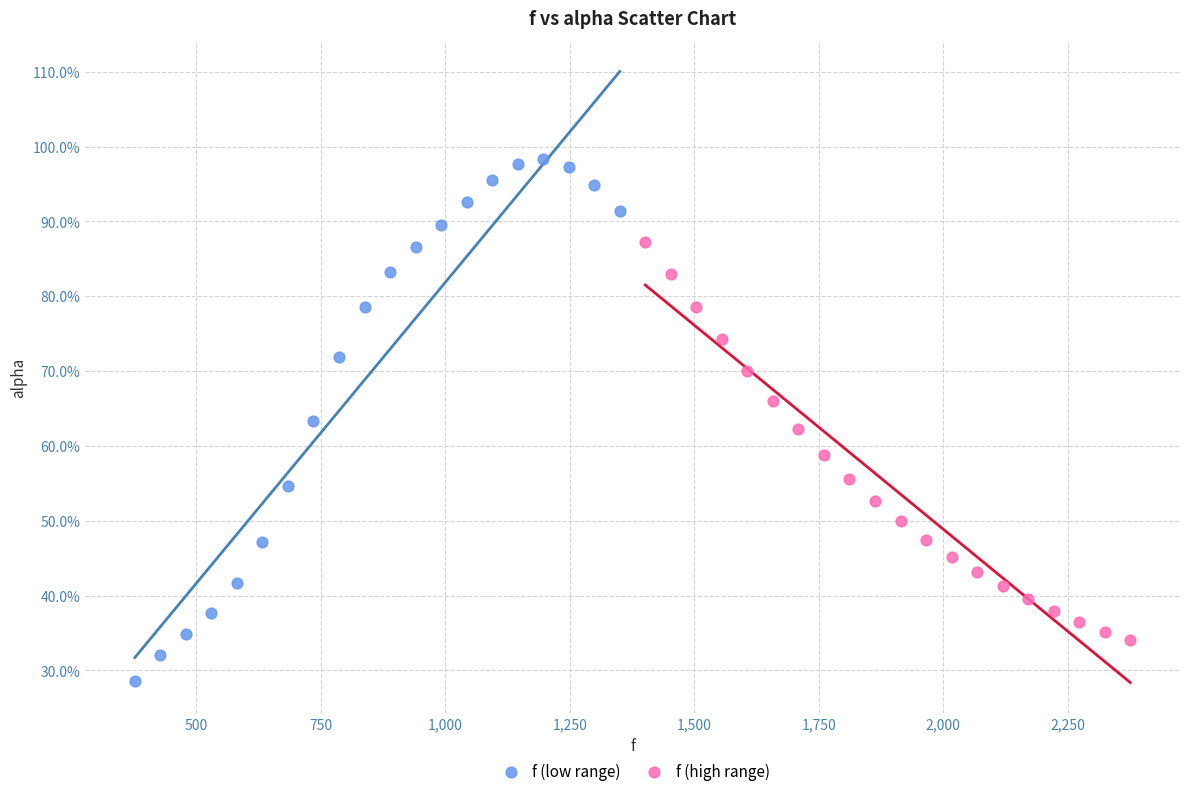

What are all the series names shown in the legend?

f (low range), f (high range)